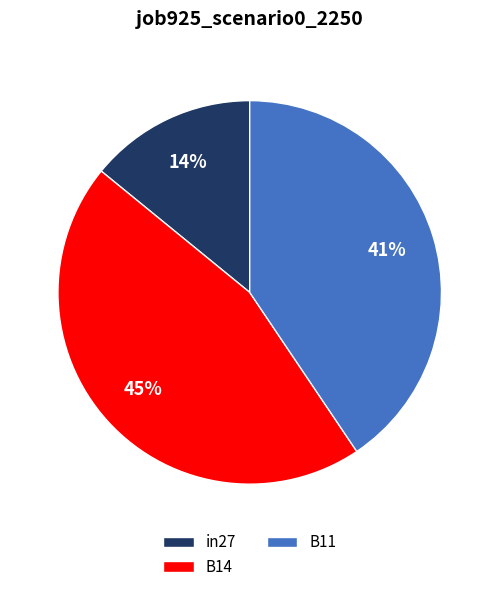

Do in27 and B14 together represent more than half of the pie?

Yes